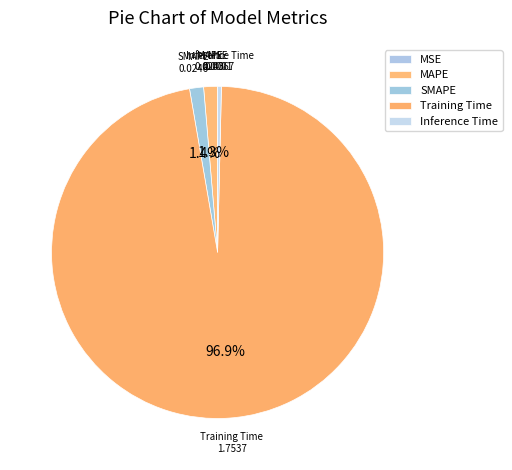

Is the sum of MAPE and SMAPE greater than half?

No